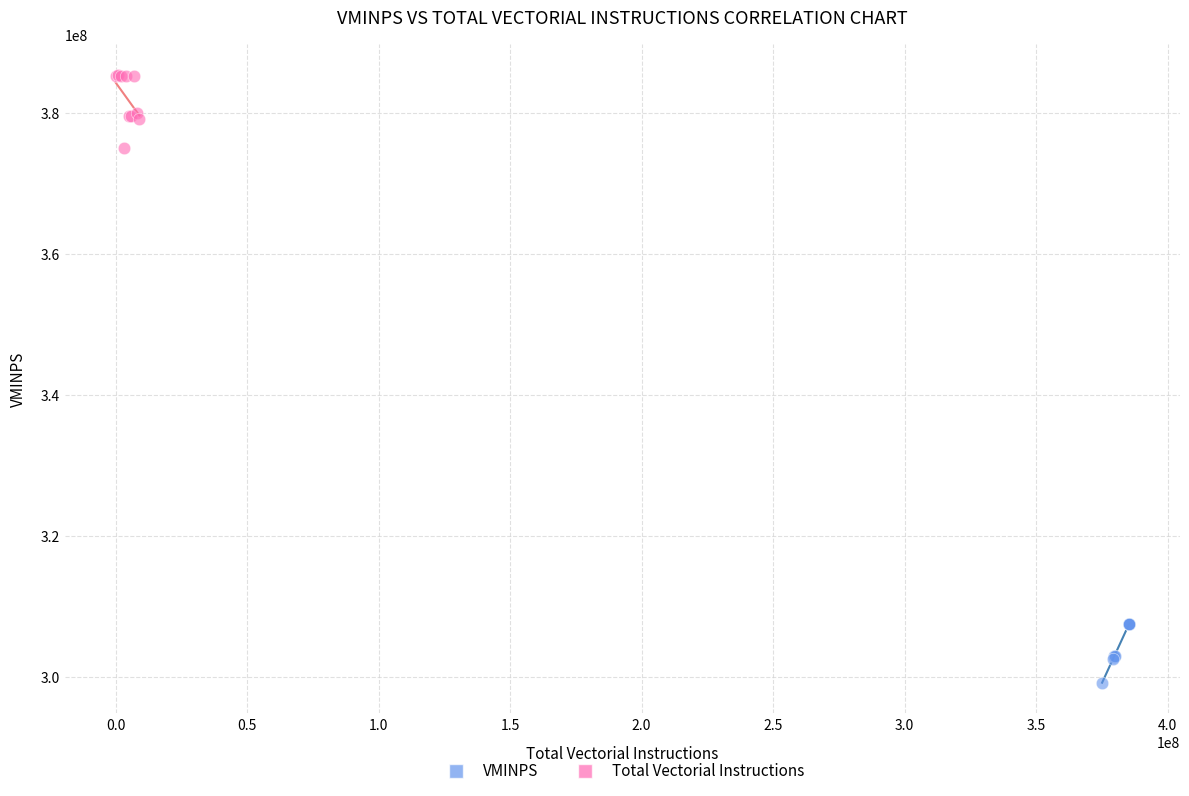

What are all the series names shown in the legend?

VMINPS, Total Vectorial Instructions